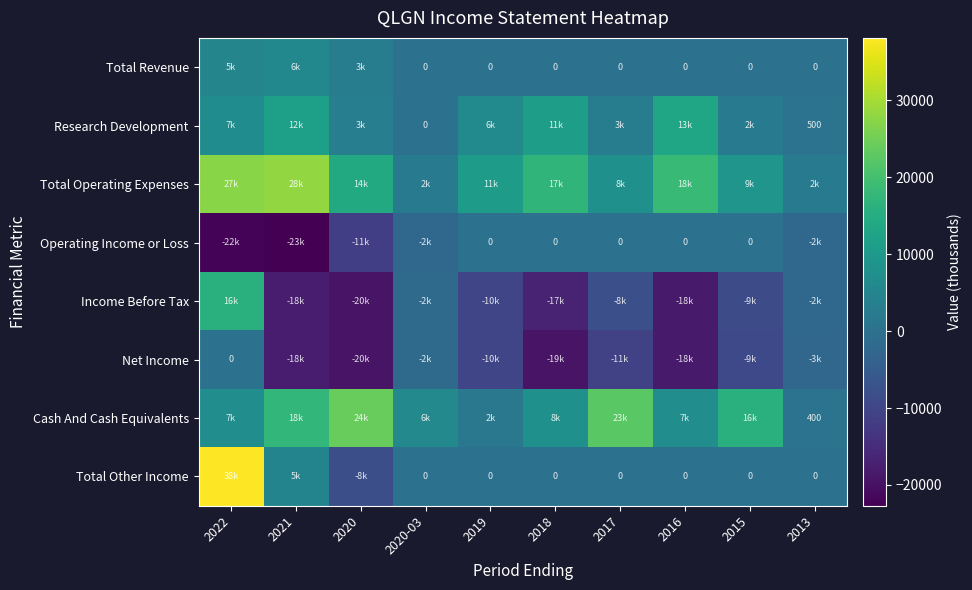

True or false: Total Other Income has a value of 0 at 2013.

True